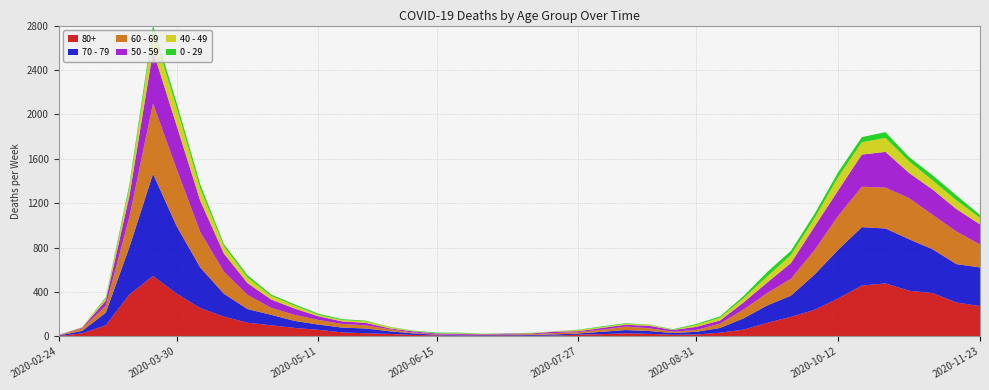

Reading right to left, list all the values displayed in this chart.

80+: 2020-11-23=273	2020-11-16=305	2020-11-09=390	2020-11-02=411	2020-10-26=477	2020-10-19=458	2020-10-12=342	2020-10-05=239	2020-09-28=176	2020-09-21=122	2020-09-14=61	2020-09-07=33	2020-08-31=17	2020-08-24=14	2020-08-17=23	2020-08-10=28	2020-08-03=20	2020-07-27=15	2020-07-20=7	2020-07-13=5	2020-07-06=9	2020-06-29=7	2020-06-22=6	2020-06-15=9	2020-06-08=13	2020-06-01=22	2020-05-25=28	2020-05-18=36	2020-05-11=59	2020-05-04=76	2020-04-27=100	2020-04-20=123	2020-04-13=178	2020-04-06=255	2020-03-30=385	2020-03-23=544	2020-03-16=377	2020-03-09=100	2020-03-02=27	2020-02-24=3
70 - 79: 2020-11-23=348	2020-11-16=346	2020-11-09=394	2020-11-02=464	2020-10-26=495	2020-10-19=526	2020-10-12=439	2020-10-05=318	2020-09-28=191	2020-09-21=157	2020-09-14=102	2020-09-07=43	2020-08-31=24	2020-08-24=16	2020-08-17=25	2020-08-10=29	2020-08-03=21	2020-07-27=11	2020-07-20=11	2020-07-13=7	2020-07-06=8	2020-06-29=5	2020-06-22=5	2020-06-15=6	2020-06-08=14	2020-06-01=24	2020-05-25=43	2020-05-18=43	2020-05-11=47	2020-05-04=63	2020-04-27=94	2020-04-20=123	2020-04-13=206	2020-04-06=365	2020-03-30=608	2020-03-23=920	2020-03-16=427	2020-03-09=113	2020-03-02=22	2020-02-24=4
60 - 69: 2020-11-23=206	2020-11-16=294	2020-11-09=310	2020-11-02=370	2020-10-26=368	2020-10-19=364	2020-10-12=305	2020-10-05=221	2020-09-28=152	2020-09-21=112	2020-09-14=80	2020-09-07=39	2020-08-31=17	2020-08-24=12	2020-08-17=25	2020-08-10=31	2020-08-03=19	2020-07-27=13	2020-07-20=12	2020-07-13=8	2020-07-06=3	2020-06-29=6	2020-06-22=3	2020-06-15=3	2020-06-08=8	2020-06-01=18	2020-05-25=28	2020-05-18=33	2020-05-11=42	2020-05-04=54	2020-04-27=63	2020-04-20=128	2020-04-13=199	2020-04-06=320	2020-03-30=514	2020-03-23=634	2020-03-16=272	2020-03-09=61	2020-03-02=22	2020-02-24=2
50 - 59: 2020-11-23=182	2020-11-16=202	2020-11-09=228	2020-11-02=227	2020-10-26=322	2020-10-19=290	2020-10-12=230	2020-10-05=212	2020-09-28=142	2020-09-21=95	2020-09-14=64	2020-09-07=28	2020-08-31=28	2020-08-24=15	2020-08-17=22	2020-08-10=16	2020-08-03=16	2020-07-27=8	2020-07-20=12	2020-07-13=6	2020-07-06=5	2020-06-29=3	2020-06-22=9	2020-06-15=8	2020-06-08=10	2020-06-01=9	2020-05-25=23	2020-05-18=23	2020-05-11=33	2020-05-04=57	2020-04-27=75	2020-04-20=106	2020-04-13=163	2020-04-06=281	2020-03-30=392	2020-03-23=475	2020-03-16=190	2020-03-09=48	2020-03-02=7	2020-02-24=3
40 - 49: 2020-11-23=60	2020-11-16=80	2020-11-09=83	2020-11-02=105	2020-10-26=126	2020-10-19=111	2020-10-12=120	2020-10-05=76	2020-09-28=72	2020-09-21=55	2020-09-14=38	2020-09-07=26	2020-08-31=17	2020-08-24=2	2020-08-17=10	2020-08-10=8	2020-08-03=8	2020-07-27=10	2020-07-20=2	2020-07-13=4	2020-07-06=1	2020-06-29=1	2020-06-22=5	2020-06-15=2	2020-06-08=3	2020-06-01=12	2020-05-25=14	2020-05-18=12	2020-05-11=13	2020-05-04=27	2020-04-27=33	2020-04-20=51	2020-04-13=66	2020-04-06=111	2020-03-30=163	2020-03-23=183	2020-03-16=79	2020-03-09=21	2020-03-02=5	2020-02-24=0
0 - 29: 2020-11-23=25	2020-11-16=43	2020-11-09=45	2020-11-02=38	2020-10-26=52	2020-10-19=46	2020-10-12=44	2020-10-05=39	2020-09-28=38	2020-09-21=40	2020-09-14=20	2020-09-07=11	2020-08-31=9	2020-08-24=5	2020-08-17=2	2020-08-10=6	2020-08-03=6	2020-07-27=3	2020-07-20=1	2020-07-13=2	2020-07-06=1	2020-06-29=2	2020-06-22=5	2020-06-15=6	2020-06-08=4	2020-06-01=2	2020-05-25=6	2020-05-18=8	2020-05-11=10	2020-05-04=11	2020-04-27=12	2020-04-20=20	2020-04-13=19	2020-04-06=36	2020-03-30=42	2020-03-23=47	2020-03-16=25	2020-03-09=10	2020-03-02=0	2020-02-24=1